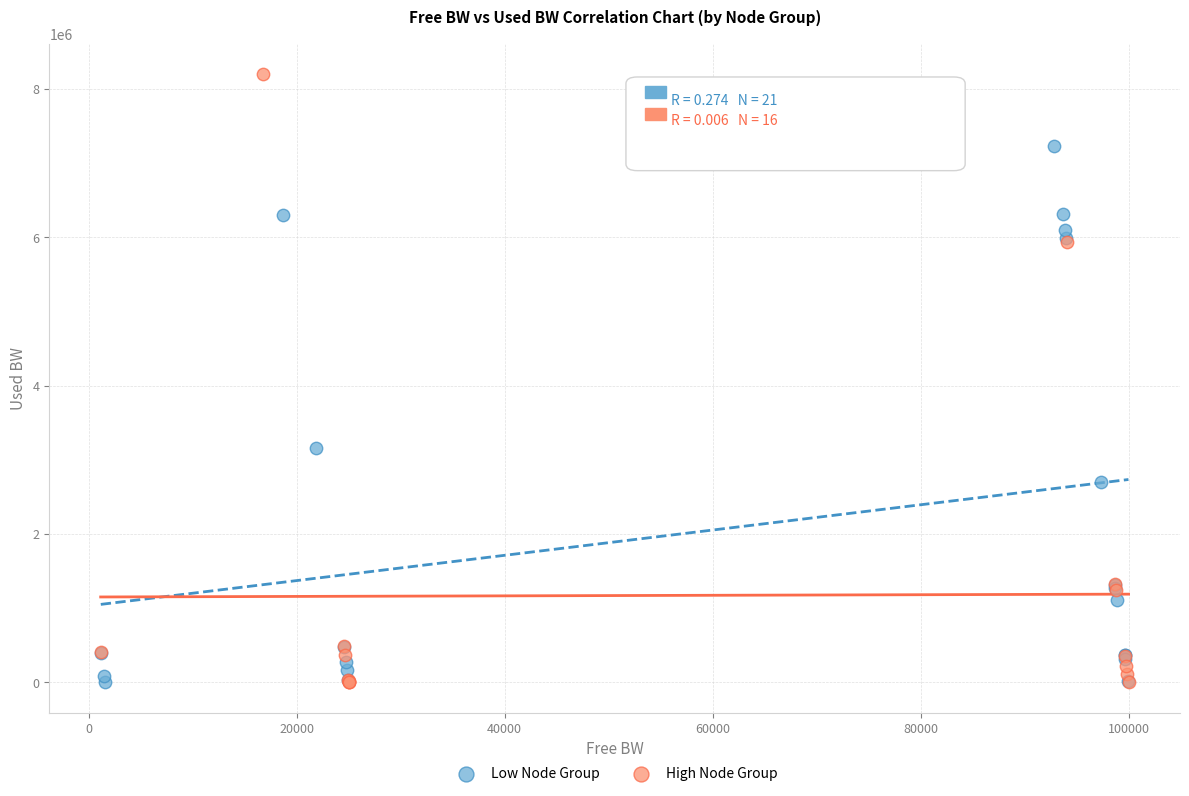

What are all the series names shown in the legend?

Low Node Group, High Node Group